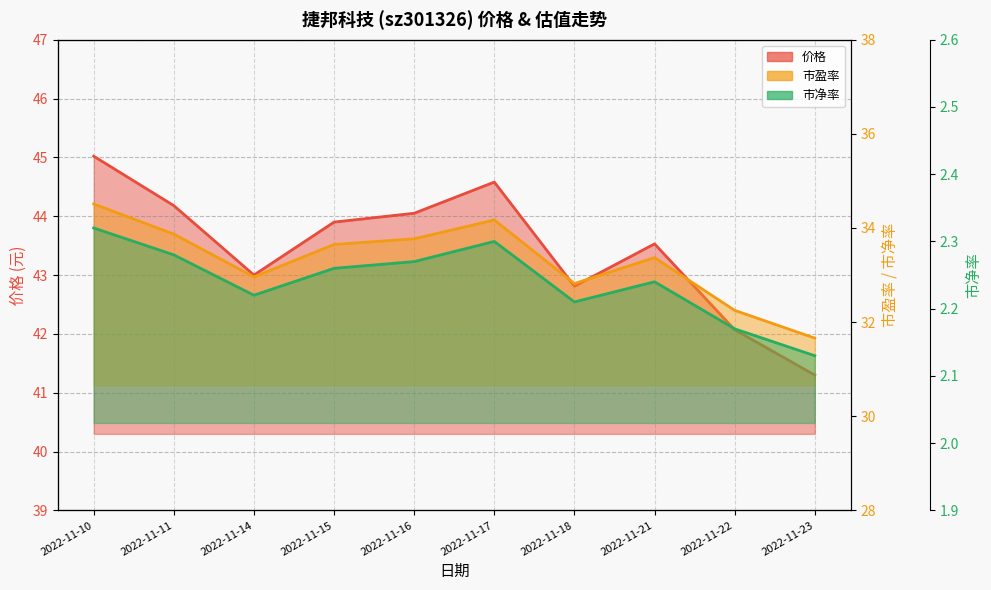

How many interior local peaks does the 市盈率 series have?

2